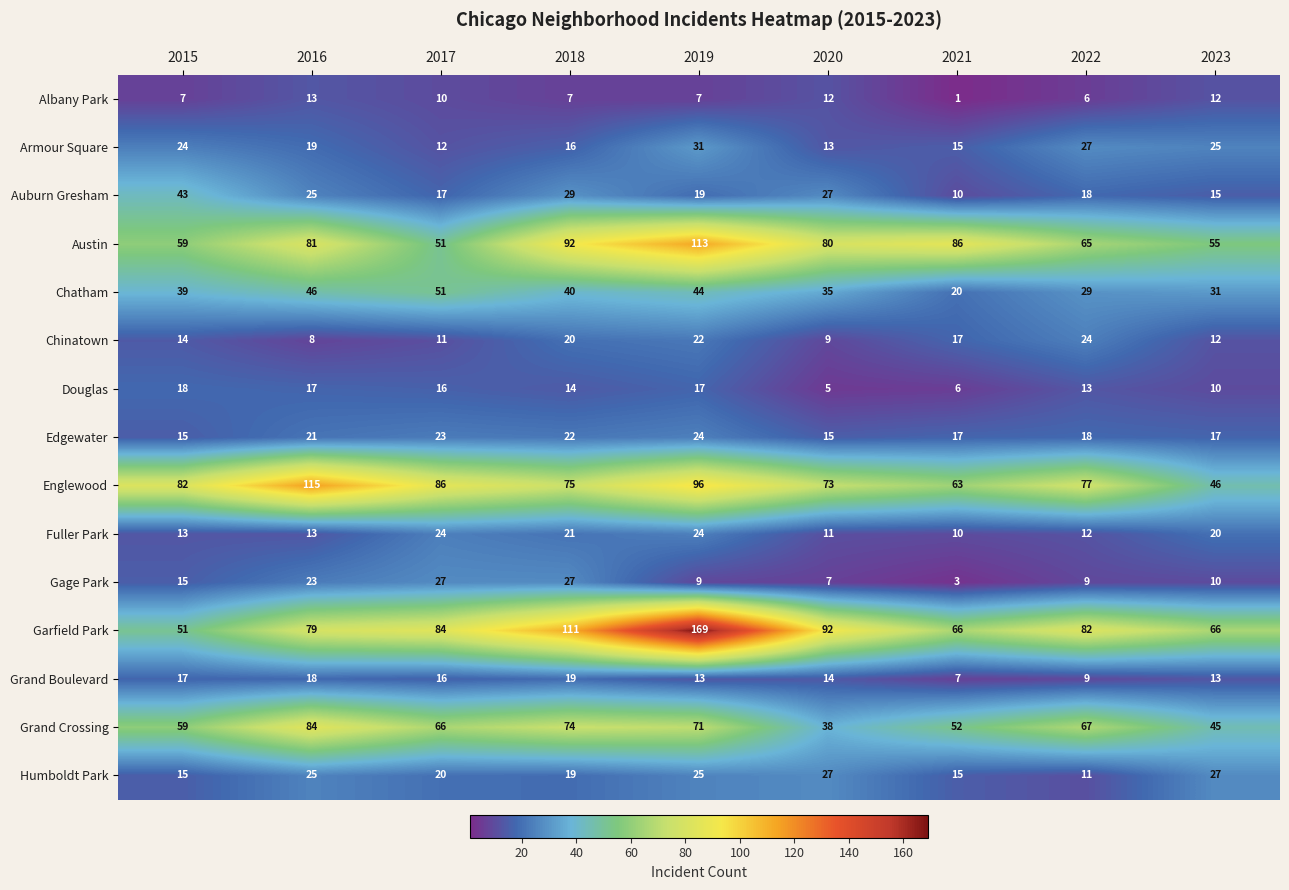

Rank the categories by Englewood value from lowest to highest.

2023, 2021, 2020, 2018, 2022, 2015, 2017, 2019, 2016